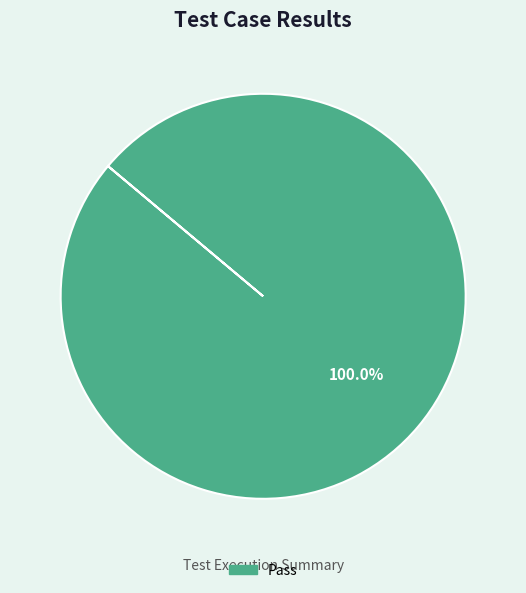

Is there a majority slice in this chart?

Yes